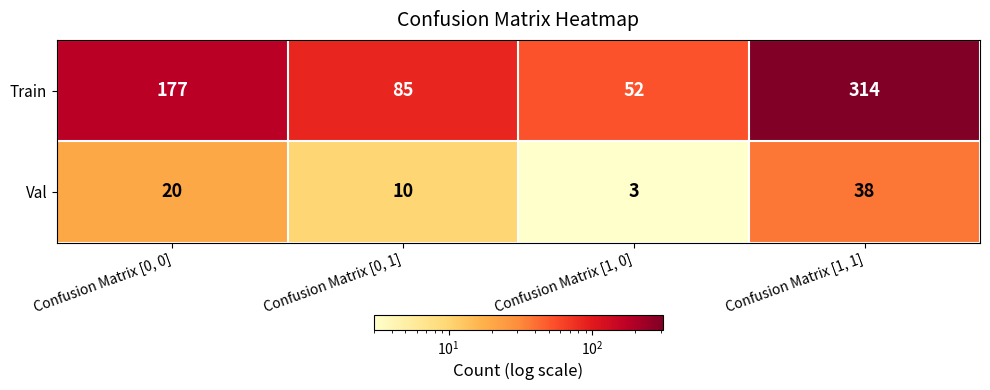

Which series changed the most between Confusion Matrix [1, 0] and Confusion Matrix [1, 1]?

Train